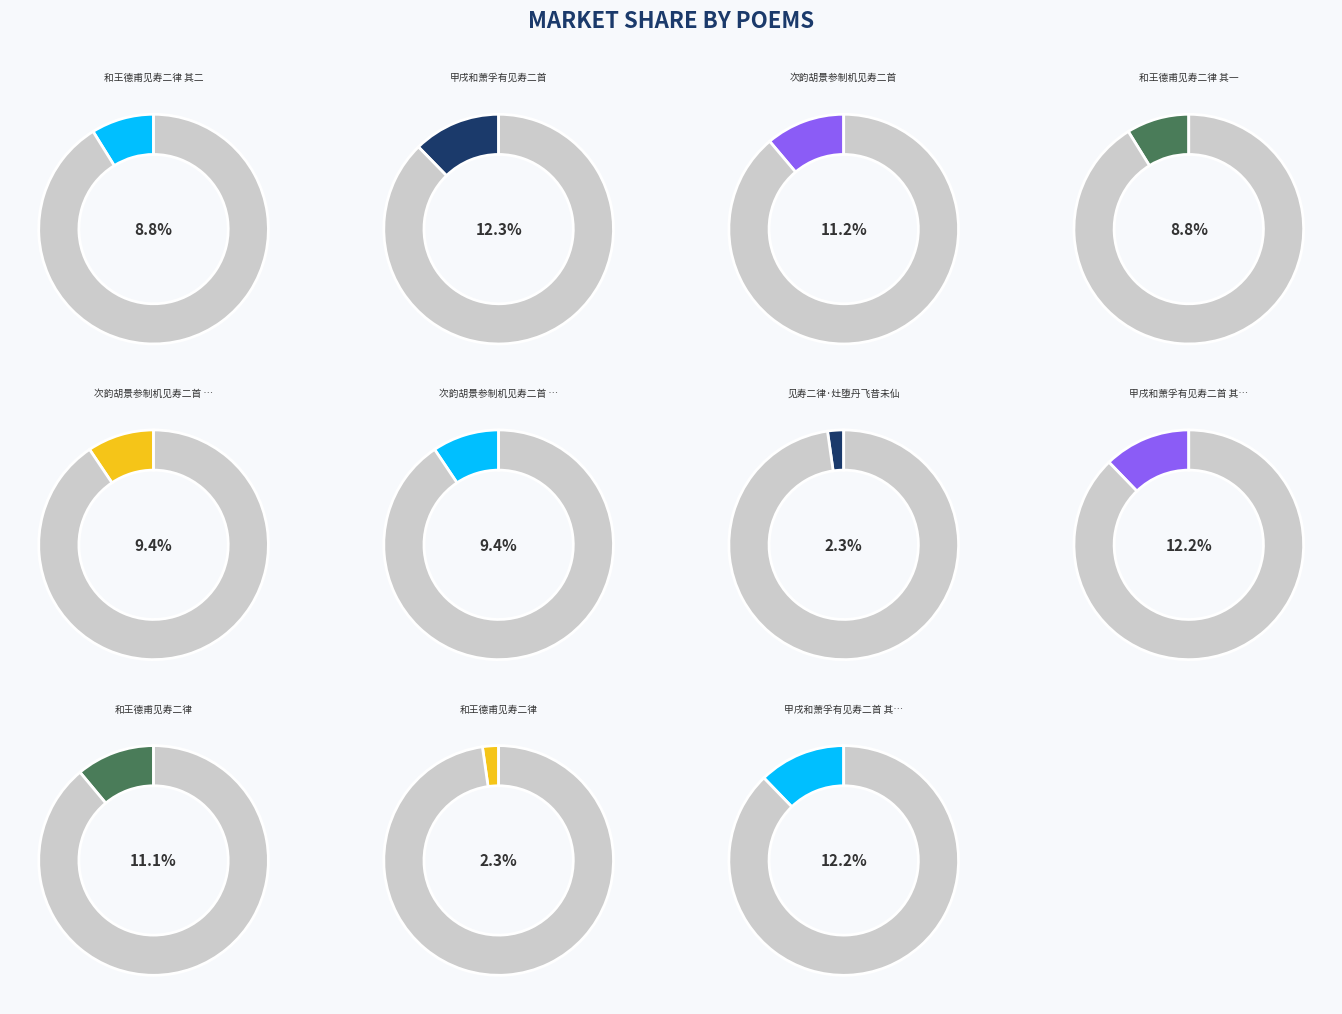

Which category has the smallest portion of the pie?

和王德甫见寿二律